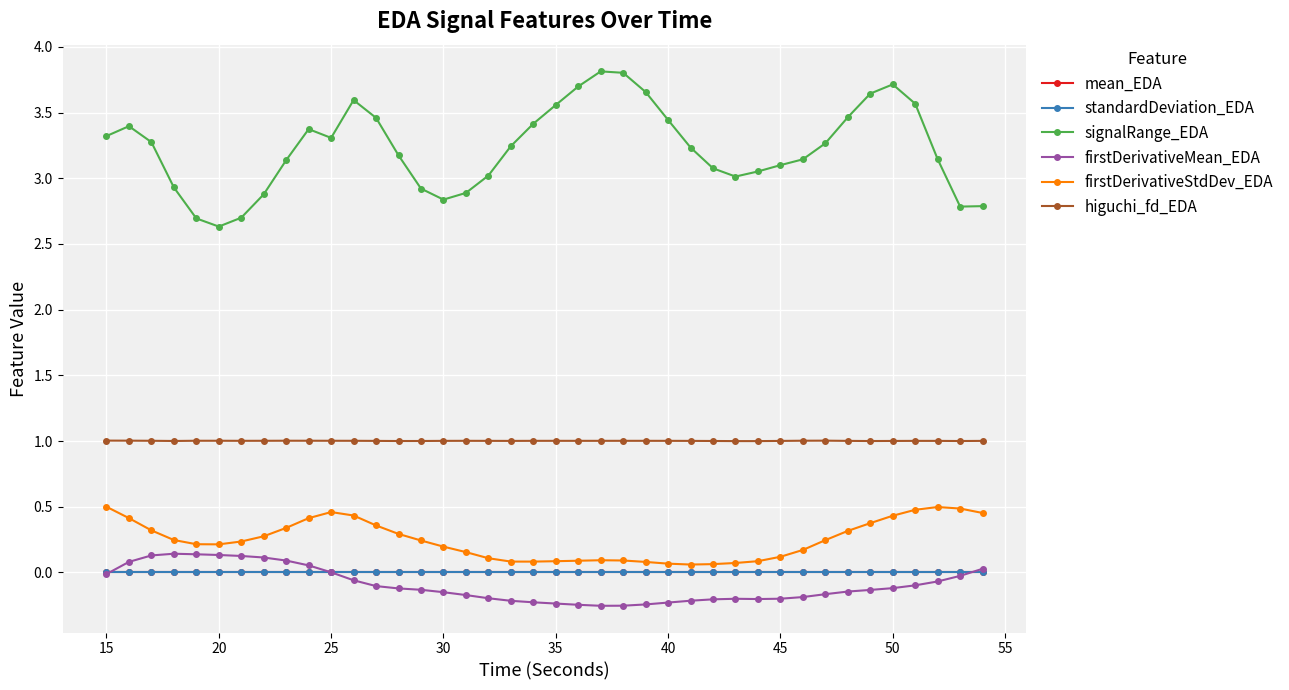

True or false: higuchi_fd_EDA and mean_EDA intersect in this chart.

False